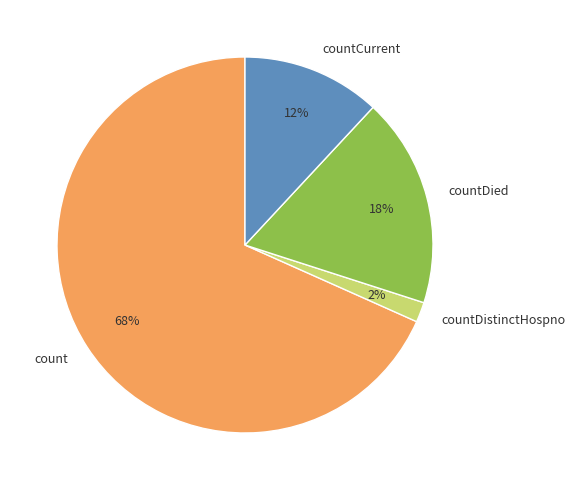

Is it true that count is 55% of the pie?

False